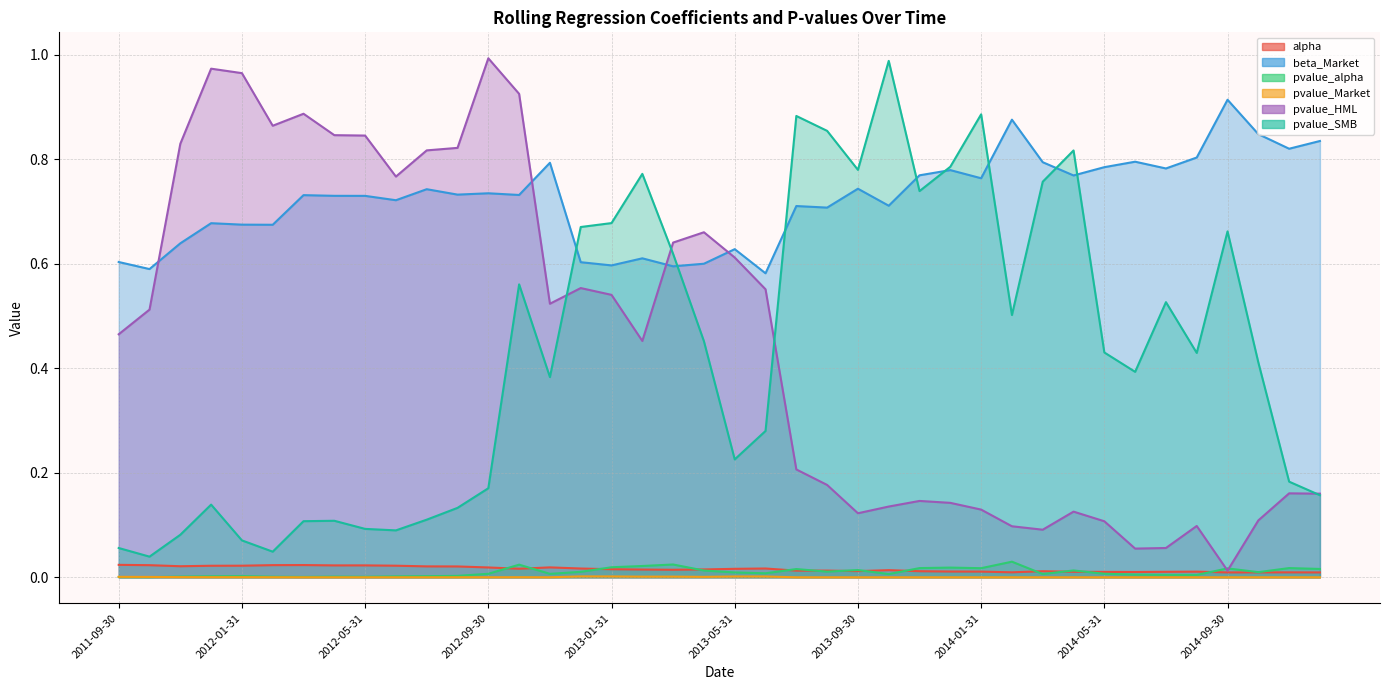

Reading right to left, extract all data points from this chart.

alpha: 2014-12-31=0.0	2014-11-30=0.0	2014-10-31=0.0	2014-09-30=0.0	2014-08-31=0.0	2014-07-31=0.0	2014-06-30=0.0	2014-05-31=0.0	2014-04-30=0.0	2014-03-31=0.0	2014-02-28=0.0	2014-01-31=0.0	2013-12-31=0.0	2013-11-30=0.0	2013-10-31=0.0	2013-09-30=0.0	2013-08-31=0.0	2013-07-31=0.0	2013-06-30=0.0	2013-05-31=0.0	2013-04-30=0.0	2013-03-31=0.0	2013-02-28=0.0	2013-01-31=0.0	2012-12-31=0.0	2012-11-30=0.0	2012-10-31=0.0	2012-09-30=0.0	2012-08-31=0.0	2012-07-31=0.0	2012-06-30=0.0	2012-05-31=0.0	2012-04-30=0.0	2012-03-31=0.0	2012-02-29=0.0	2012-01-31=0.0	2011-12-31=0.0	2011-11-30=0.0	2011-10-31=0.0	2011-09-30=0.0
beta_Market: 2014-12-31=0.8	2014-11-30=0.8	2014-10-31=0.8	2014-09-30=0.9	2014-08-31=0.8	2014-07-31=0.8	2014-06-30=0.8	2014-05-31=0.8	2014-04-30=0.8	2014-03-31=0.8	2014-02-28=0.9	2014-01-31=0.8	2013-12-31=0.8	2013-11-30=0.8	2013-10-31=0.7	2013-09-30=0.7	2013-08-31=0.7	2013-07-31=0.7	2013-06-30=0.6	2013-05-31=0.6	2013-04-30=0.6	2013-03-31=0.6	2013-02-28=0.6	2013-01-31=0.6	2012-12-31=0.6	2012-11-30=0.8	2012-10-31=0.7	2012-09-30=0.7	2012-08-31=0.7	2012-07-31=0.7	2012-06-30=0.7	2012-05-31=0.7	2012-04-30=0.7	2012-03-31=0.7	2012-02-29=0.7	2012-01-31=0.7	2011-12-31=0.7	2011-11-30=0.6	2011-10-31=0.6	2011-09-30=0.6
pvalue_alpha: 2014-12-31=0.0	2014-11-30=0.0	2014-10-31=0.0	2014-09-30=0.0	2014-08-31=0.0	2014-07-31=0.0	2014-06-30=0.0	2014-05-31=0.0	2014-04-30=0.0	2014-03-31=0.0	2014-02-28=0.0	2014-01-31=0.0	2013-12-31=0.0	2013-11-30=0.0	2013-10-31=0.0	2013-09-30=0.0	2013-08-31=0.0	2013-07-31=0.0	2013-06-30=0.0	2013-05-31=0.0	2013-04-30=0.0	2013-03-31=0.0	2013-02-28=0.0	2013-01-31=0.0	2012-12-31=0.0	2012-11-30=0.0	2012-10-31=0.0	2012-09-30=0.0	2012-08-31=0.0	2012-07-31=0.0	2012-06-30=0.0	2012-05-31=0.0	2012-04-30=0.0	2012-03-31=0.0	2012-02-29=0.0	2012-01-31=0.0	2011-12-31=0.0	2011-11-30=0.0	2011-10-31=0.0	2011-09-30=0.0
pvalue_Market: 2014-12-31=0.0	2014-11-30=0.0	2014-10-31=0.0	2014-09-30=0.0	2014-08-31=0.0	2014-07-31=0.0	2014-06-30=0.0	2014-05-31=0.0	2014-04-30=0.0	2014-03-31=0.0	2014-02-28=0.0	2014-01-31=0.0	2013-12-31=0.0	2013-11-30=0.0	2013-10-31=0.0	2013-09-30=0.0	2013-08-31=0.0	2013-07-31=0.0	2013-06-30=0.0	2013-05-31=0.0	2013-04-30=0.0	2013-03-31=0.0	2013-02-28=0.0	2013-01-31=0.0	2012-12-31=0.0	2012-11-30=0.0	2012-10-31=0.0	2012-09-30=0.0	2012-08-31=0.0	2012-07-31=0.0	2012-06-30=0.0	2012-05-31=0.0	2012-04-30=0.0	2012-03-31=0.0	2012-02-29=0.0	2012-01-31=0.0	2011-12-31=0.0	2011-11-30=0.0	2011-10-31=0.0	2011-09-30=0.0
pvalue_HML: 2014-12-31=0.2	2014-11-30=0.2	2014-10-31=0.1	2014-09-30=0.0	2014-08-31=0.1	2014-07-31=0.1	2014-06-30=0.1	2014-05-31=0.1	2014-04-30=0.1	2014-03-31=0.1	2014-02-28=0.1	2014-01-31=0.1	2013-12-31=0.1	2013-11-30=0.1	2013-10-31=0.1	2013-09-30=0.1	2013-08-31=0.2	2013-07-31=0.2	2013-06-30=0.6	2013-05-31=0.6	2013-04-30=0.7	2013-03-31=0.6	2013-02-28=0.5	2013-01-31=0.5	2012-12-31=0.6	2012-11-30=0.5	2012-10-31=0.9	2012-09-30=1.0	2012-08-31=0.8	2012-07-31=0.8	2012-06-30=0.8	2012-05-31=0.8	2012-04-30=0.8	2012-03-31=0.9	2012-02-29=0.9	2012-01-31=1.0	2011-12-31=1.0	2011-11-30=0.8	2011-10-31=0.5	2011-09-30=0.5
pvalue_SMB: 2014-12-31=0.2	2014-11-30=0.2	2014-10-31=0.4	2014-09-30=0.7	2014-08-31=0.4	2014-07-31=0.5	2014-06-30=0.4	2014-05-31=0.4	2014-04-30=0.8	2014-03-31=0.8	2014-02-28=0.5	2014-01-31=0.9	2013-12-31=0.8	2013-11-30=0.7	2013-10-31=1.0	2013-09-30=0.8	2013-08-31=0.9	2013-07-31=0.9	2013-06-30=0.3	2013-05-31=0.2	2013-04-30=0.5	2013-03-31=0.6	2013-02-28=0.8	2013-01-31=0.7	2012-12-31=0.7	2012-11-30=0.4	2012-10-31=0.6	2012-09-30=0.2	2012-08-31=0.1	2012-07-31=0.1	2012-06-30=0.1	2012-05-31=0.1	2012-04-30=0.1	2012-03-31=0.1	2012-02-29=0.0	2012-01-31=0.1	2011-12-31=0.1	2011-11-30=0.1	2011-10-31=0.0	2011-09-30=0.1